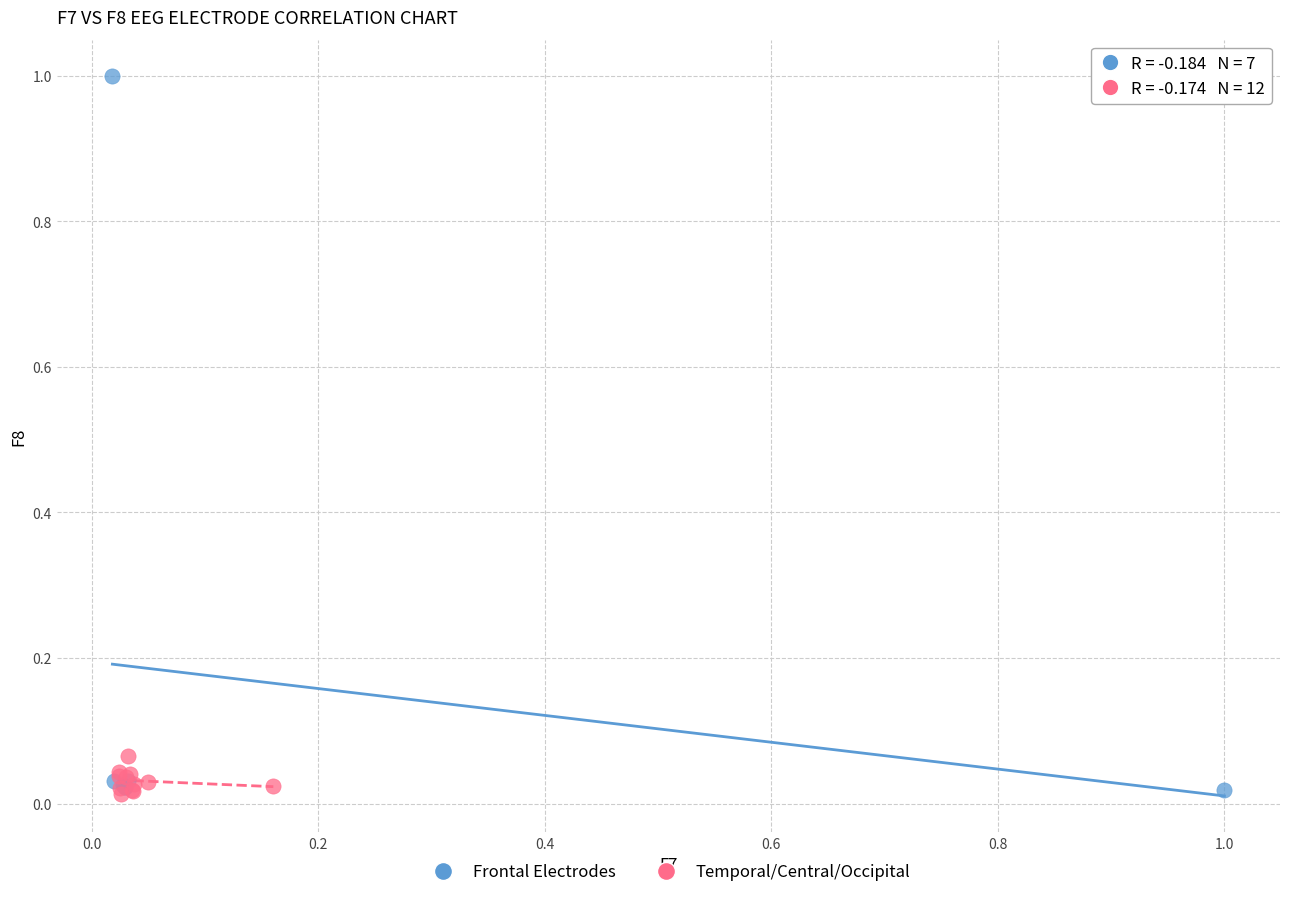

Which series has the largest Y range (max minus min)?

Frontal Electrodes